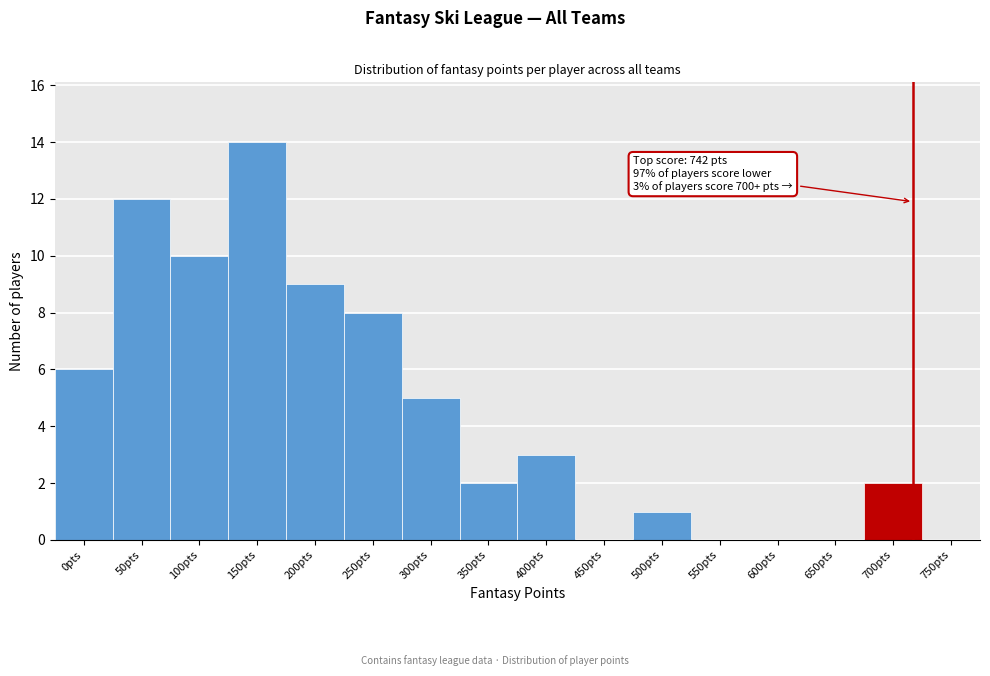

Reading left to right, extract all data points from this chart.

0pts=6	50pts=12	100pts=10	150pts=14	200pts=9	250pts=8	300pts=5	350pts=2	400pts=3	450pts=0	500pts=1	550pts=0	600pts=0	650pts=0	700pts=2	750pts=0